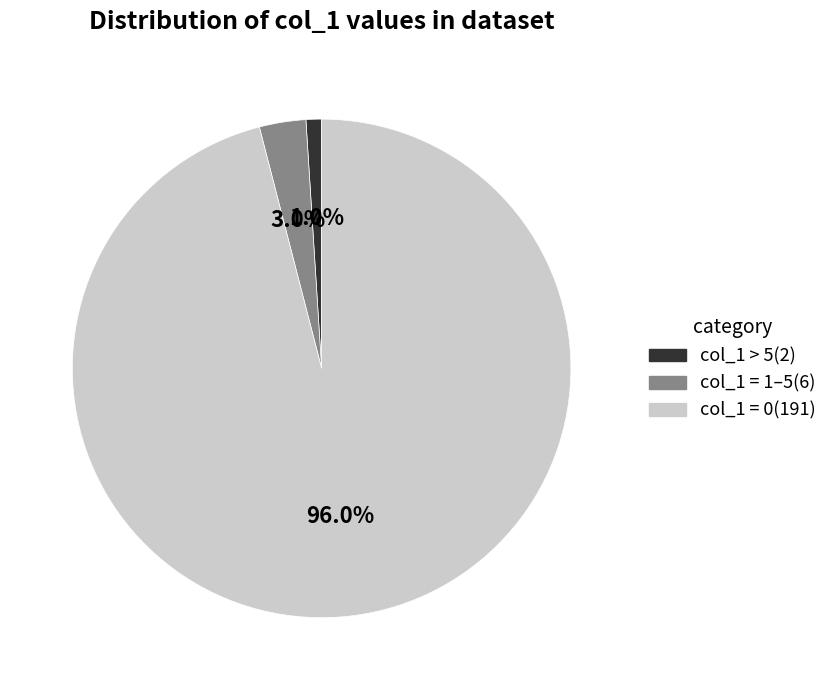

Is there a majority slice in this chart?

Yes